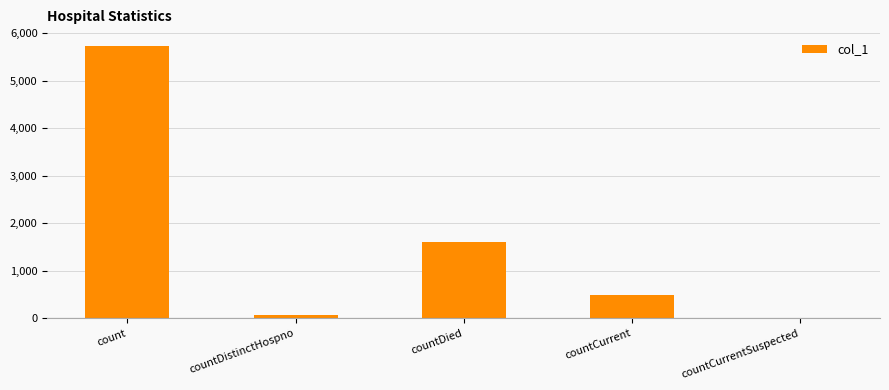

The value at countDied is 1600. True or false?

True